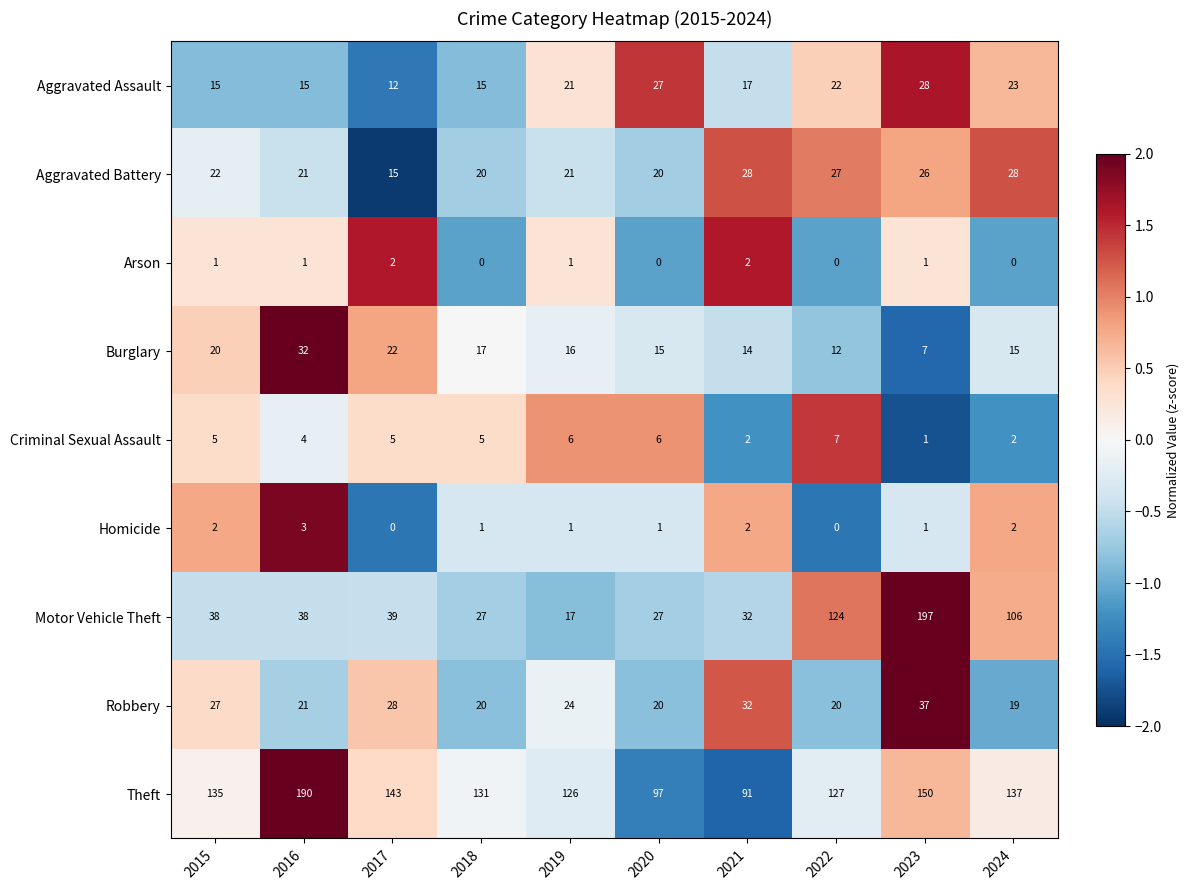

Which series changed the most between 2021 and 2022?

Motor Vehicle Theft